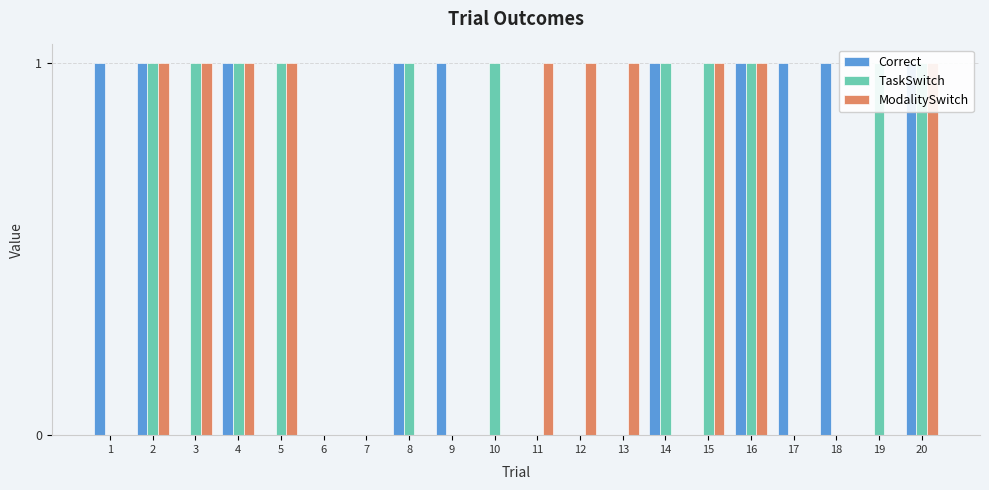

Rank the categories by TaskSwitch value from highest to lowest.

2, 3, 4, 5, 8, 10, 14, 15, 16, 19, 20, 1, 6, 7, 9, 11, 12, 13, 17, 18